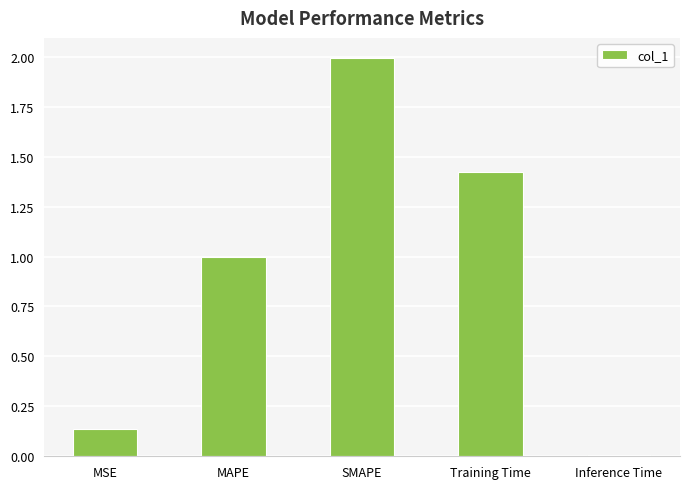

What is the change in value from MAPE to SMAPE?

+1.0